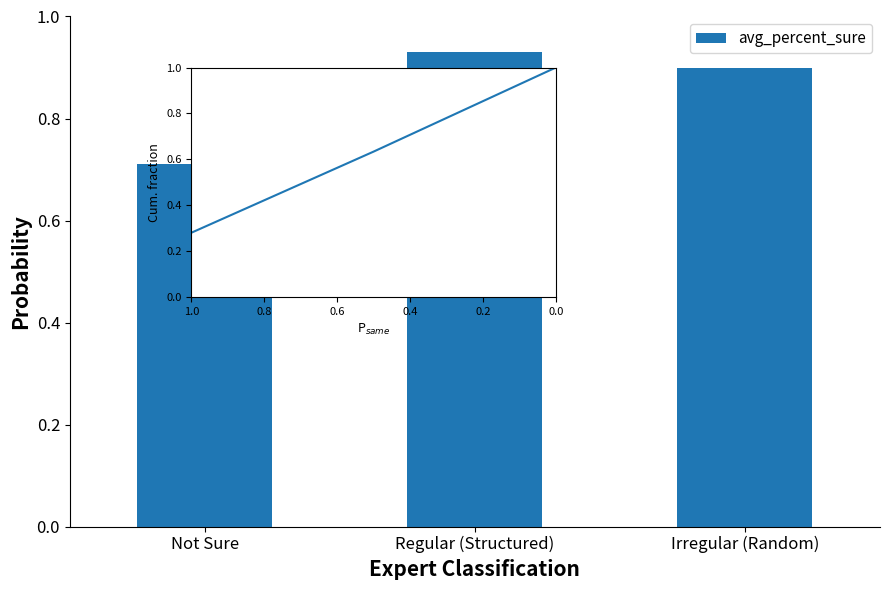

Which label corresponds to the largest value in the chart?

Regular (Structured)